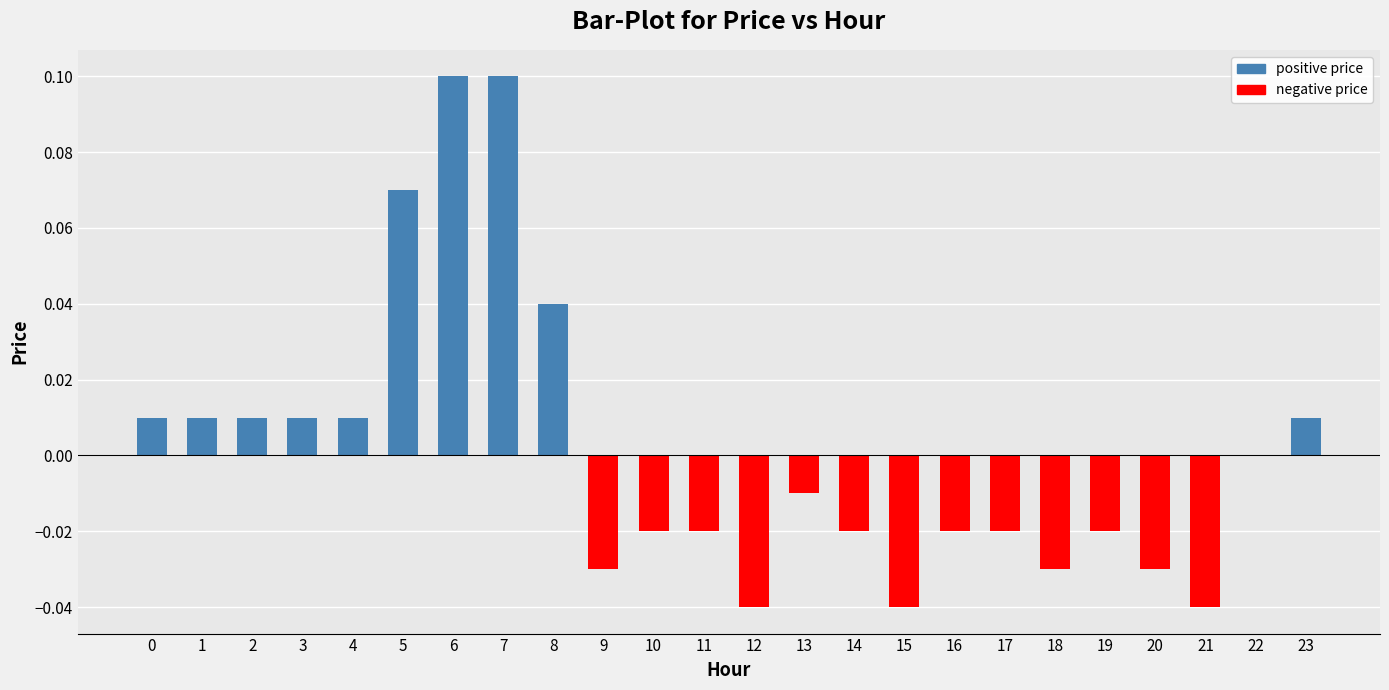

Which has a higher value, 18 or 6?

6